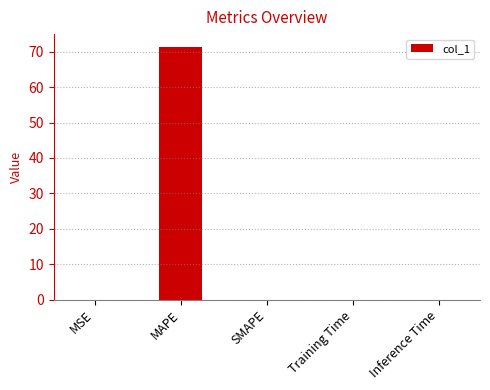

True or false: the data shows 46.5 at SMAPE.

False